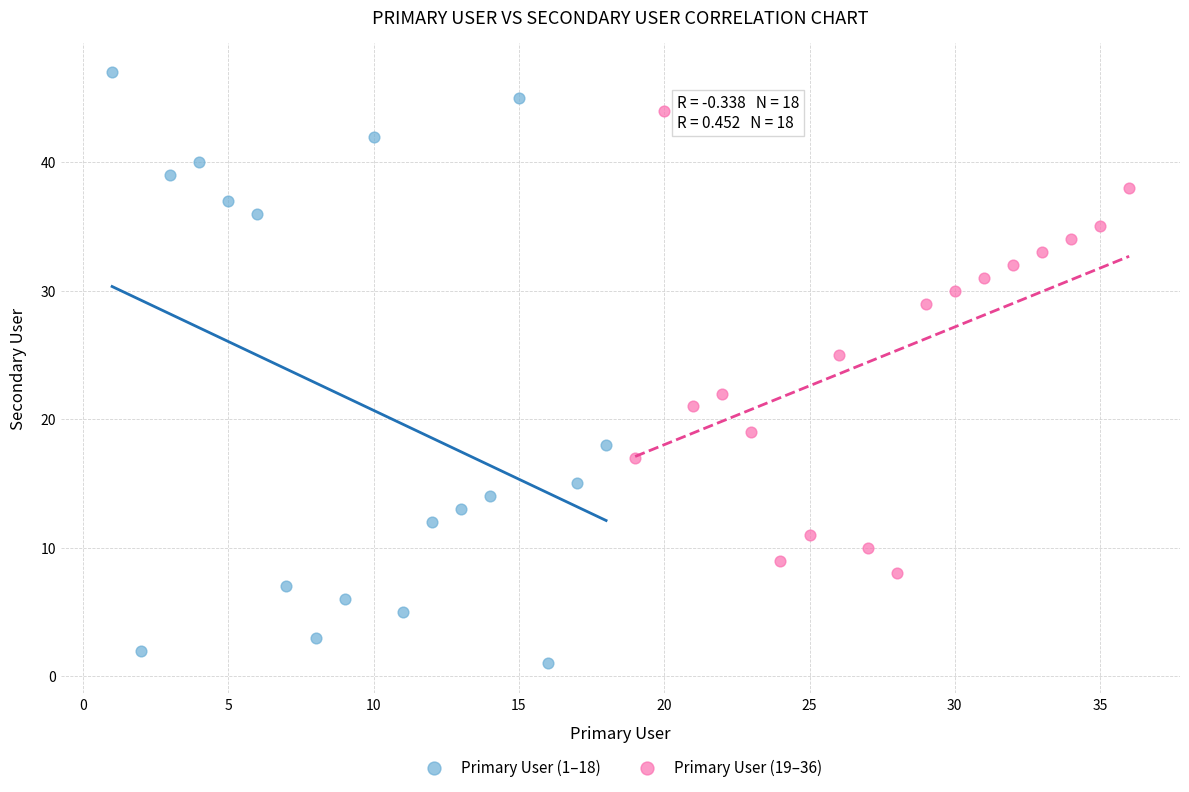

Which series contains the lowest Y value?

Primary User (1–18)